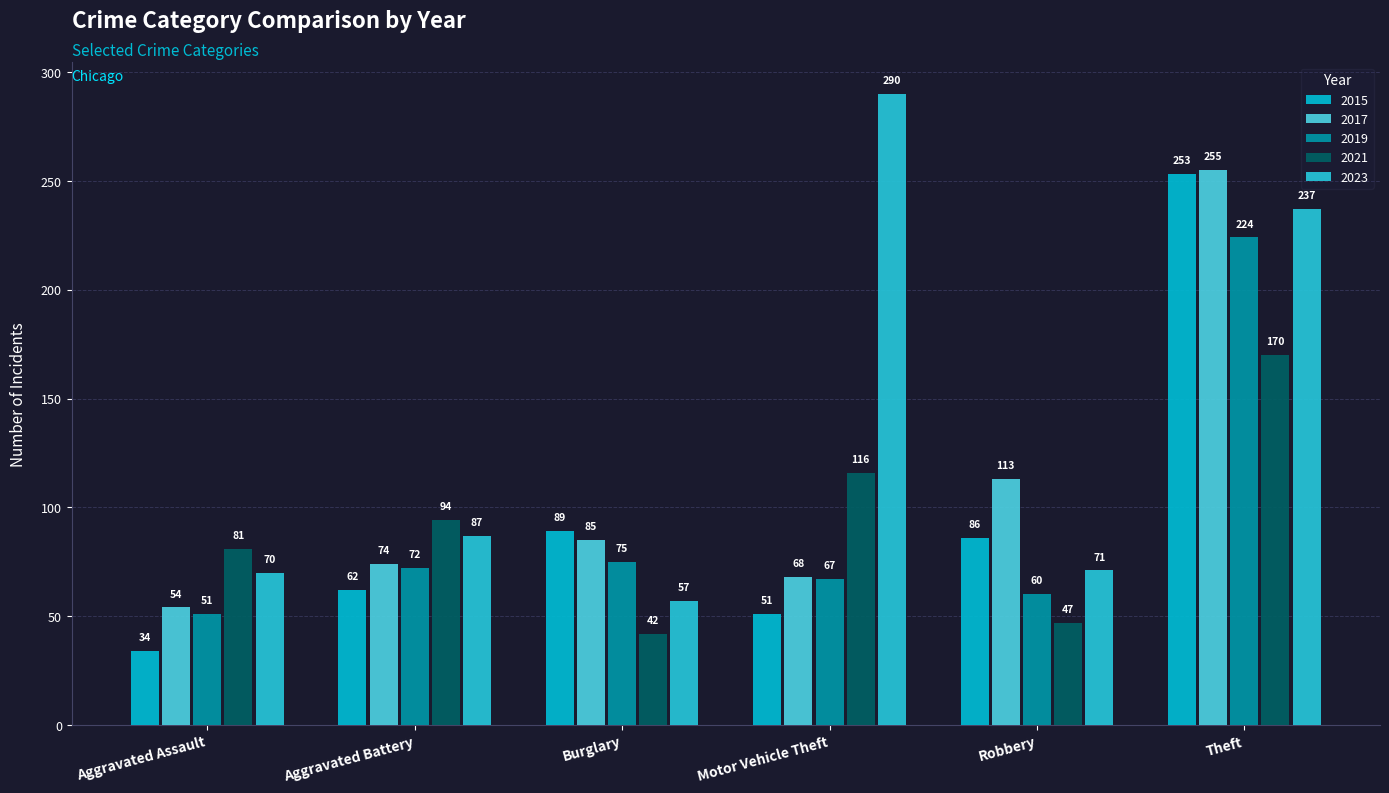

What position from the right is Theft?

1